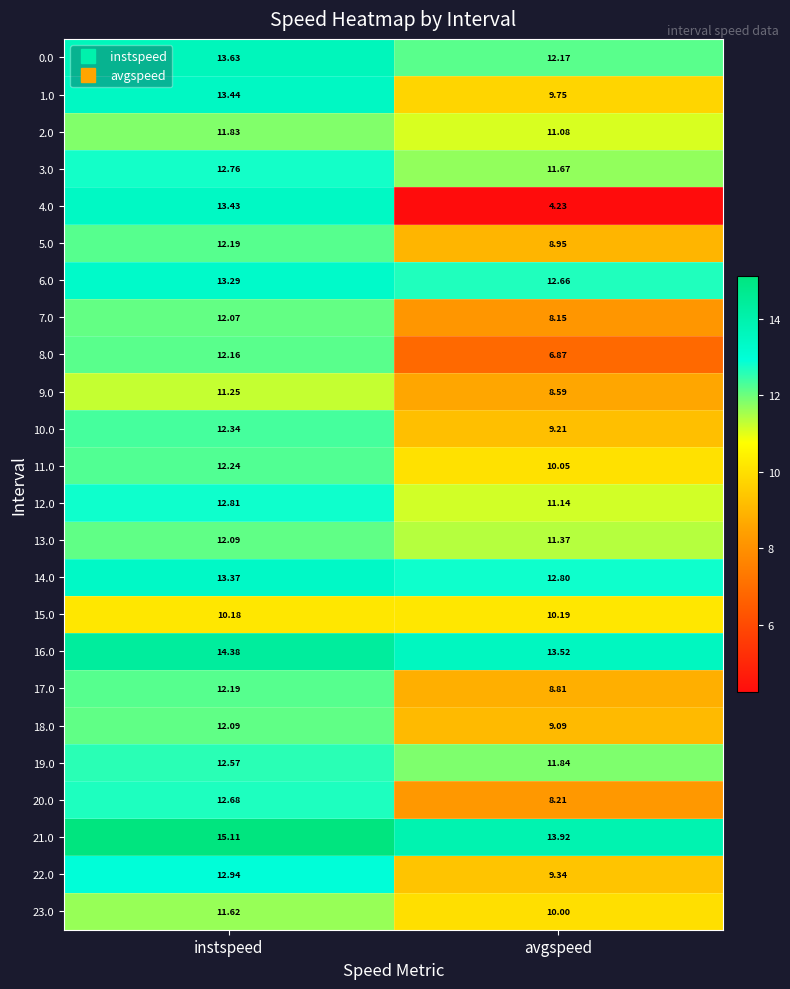

How many categories are shown in the chart?

2